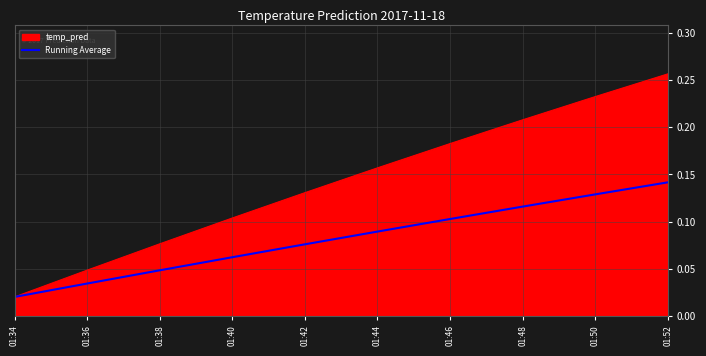

The value of Running Average at 01:40 is 0.1. True or false?

True